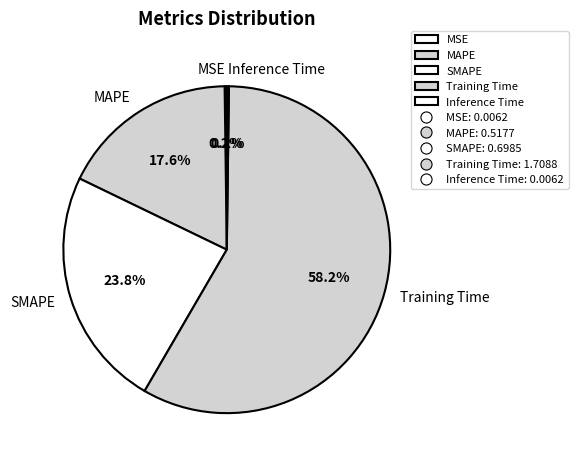

What is the majority slice?

Training Time